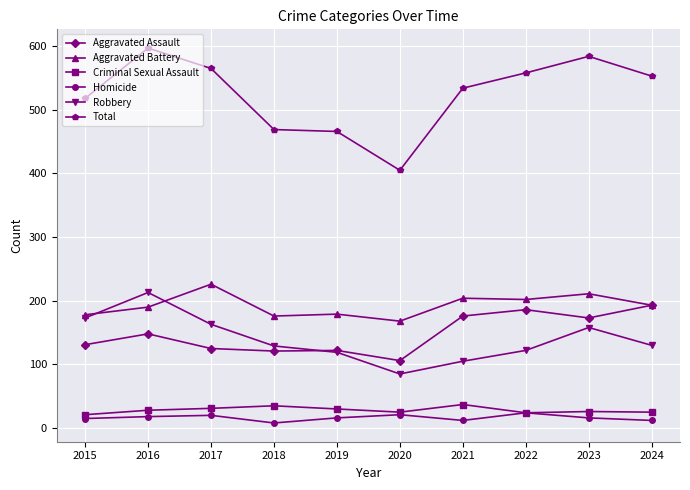

Which series changed the most between 2019 and 2022?

Total